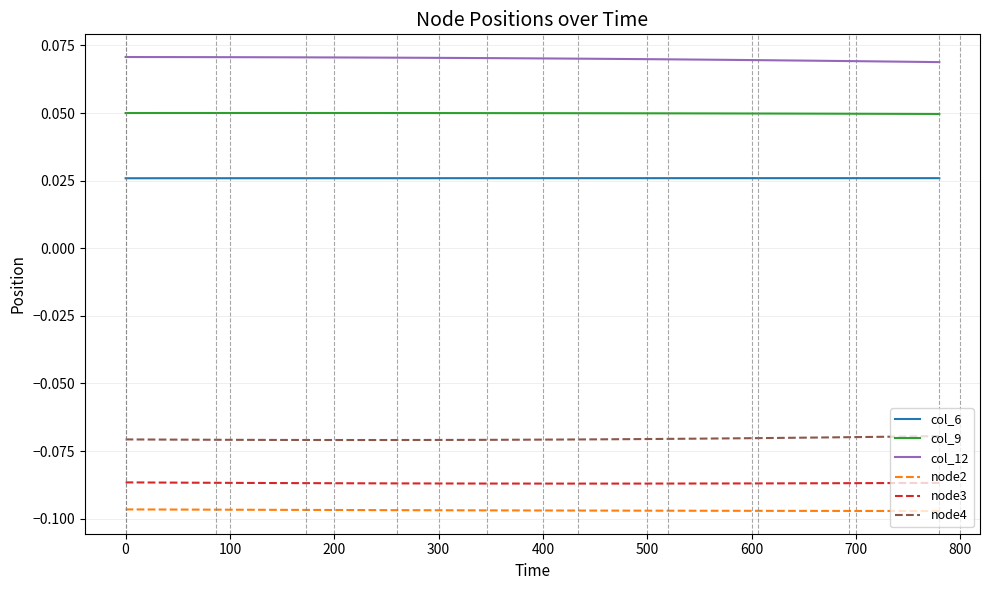

What is the sum of all node3 values?

-3.5